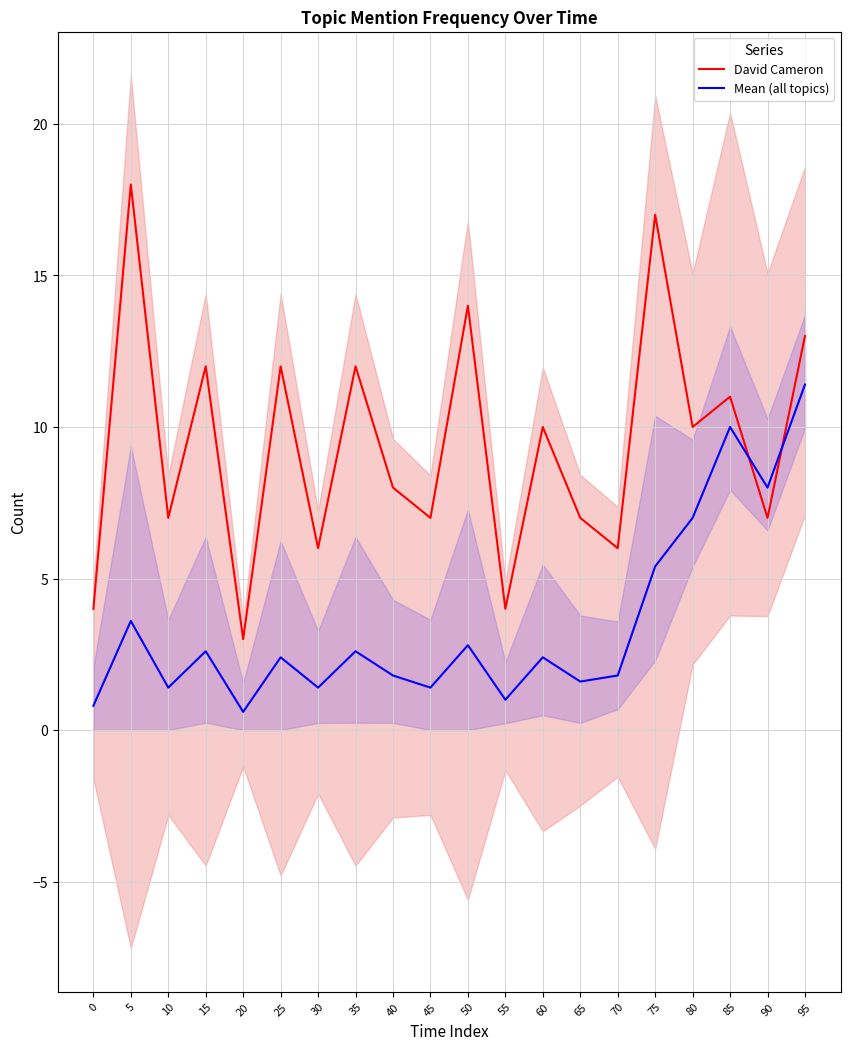

Reading left to right, transcribe all the data shown in this chart.

David Cameron: 0=4.0	5=18.0	10=7.0	15=12.0	20=3.0	25=12.0	30=6.0	35=12.0	40=8.0	45=7.0	50=14.0	55=4.0	60=10.0	65=7.0	70=6.0	75=17.0	80=10.0	85=11.0	90=7.0	95=13.0
Mean (all topics): 0=0.8	5=3.6	10=1.4	15=2.6	20=0.6	25=2.4	30=1.4	35=2.6	40=1.8	45=1.4	50=2.8	55=1.0	60=2.4	65=1.6	70=1.8	75=5.4	80=7.0	85=10.0	90=8.0	95=11.4